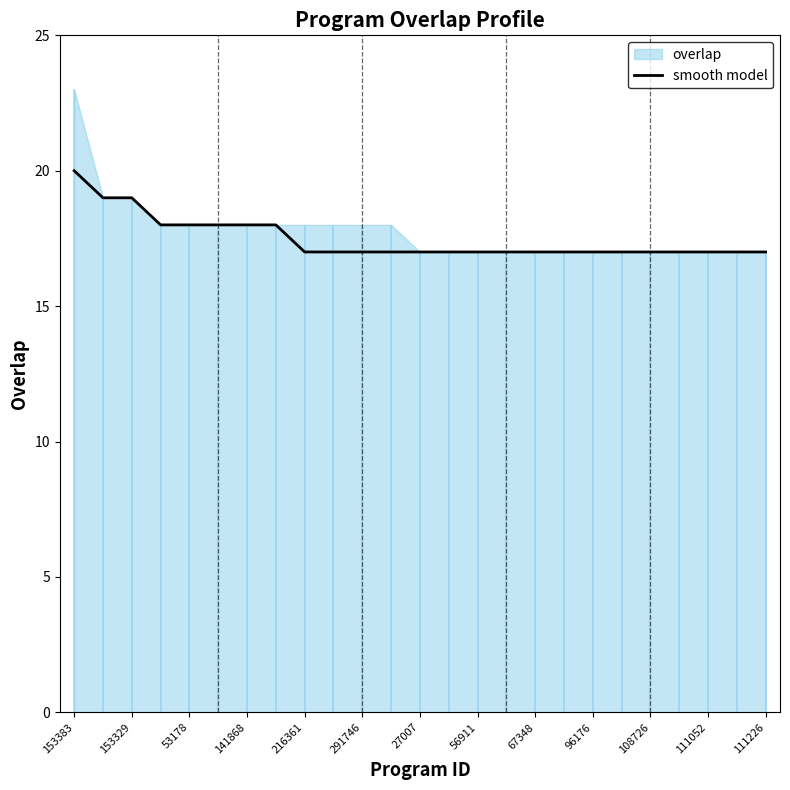

Is it true that smooth model equals 17 at 56911?

True